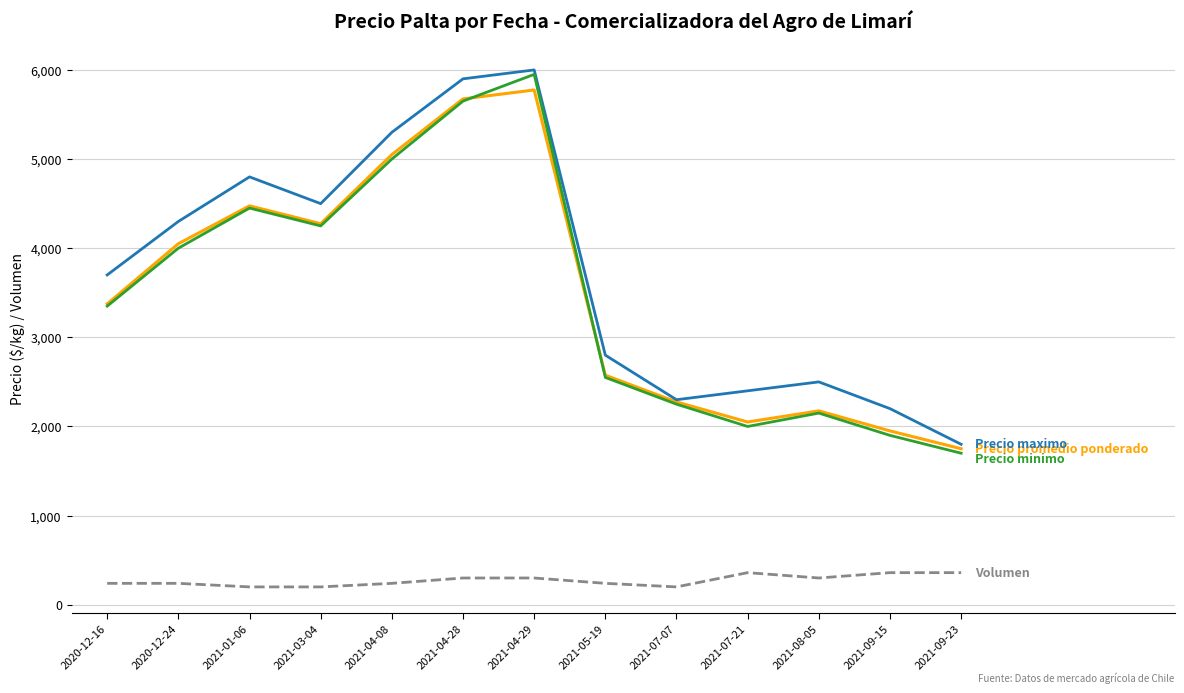

What is the maximum value shown in the chart?

6000